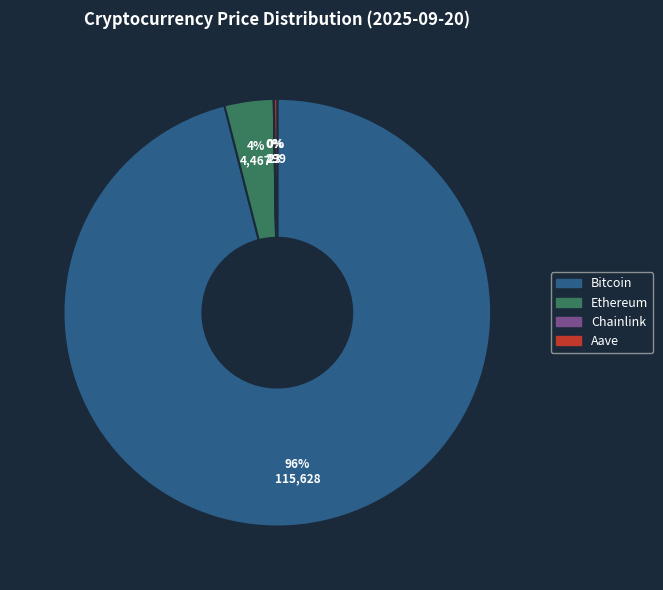

To the nearest percent, what is the average slice percentage?

25%